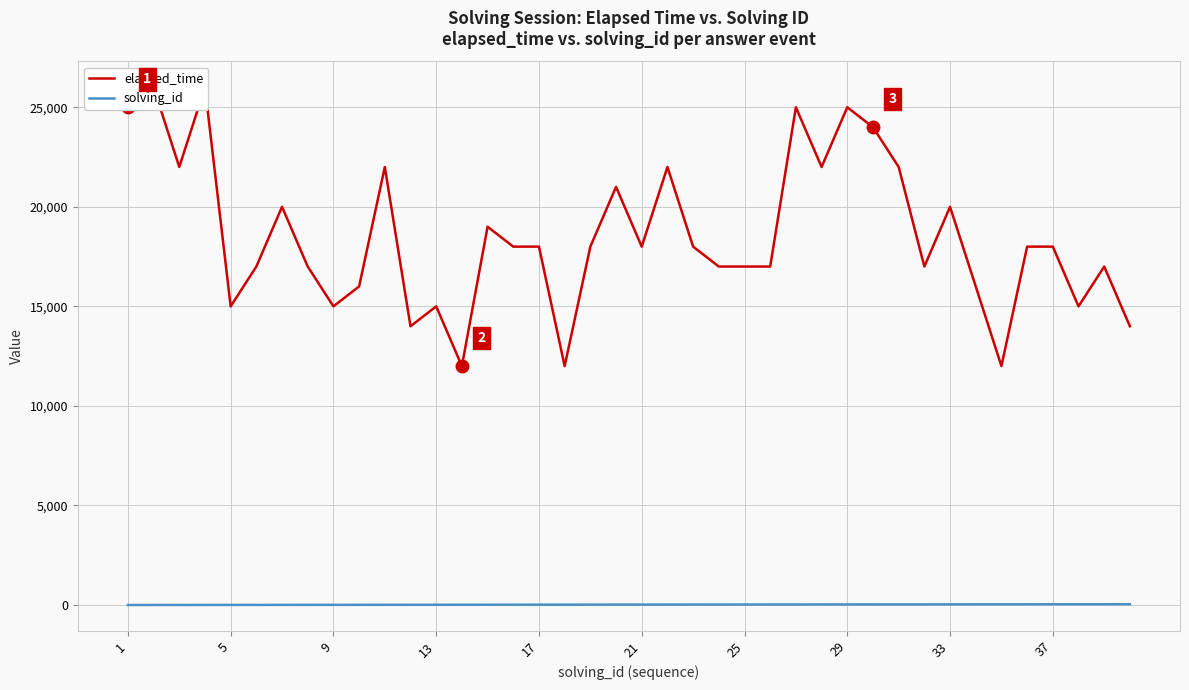

Rank the series by their maximum value, from highest to lowest.

elapsed_time, solving_id